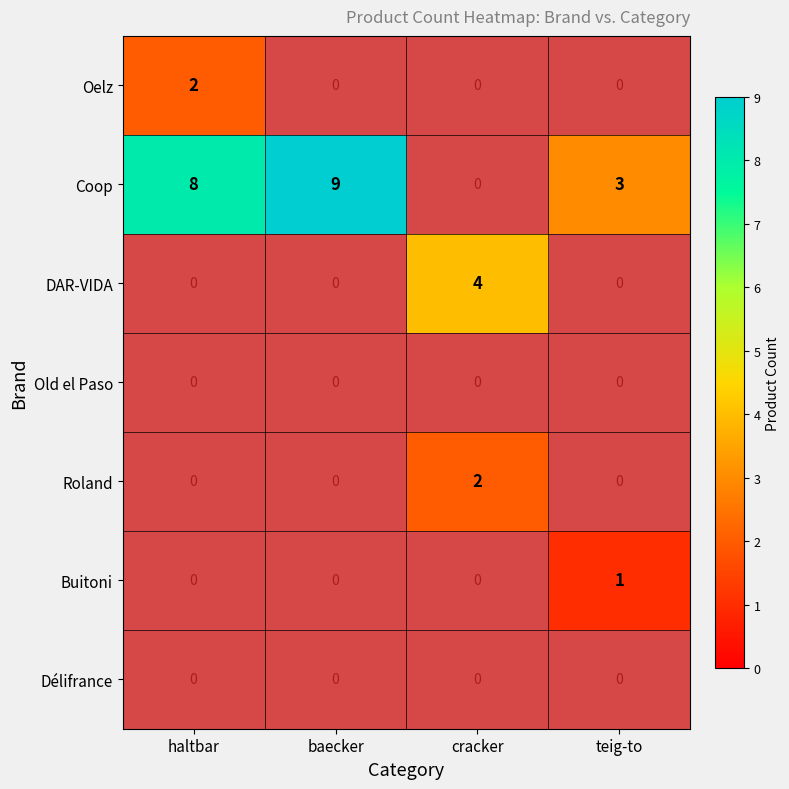

The value of Coop at baecker is 14. True or false?

False